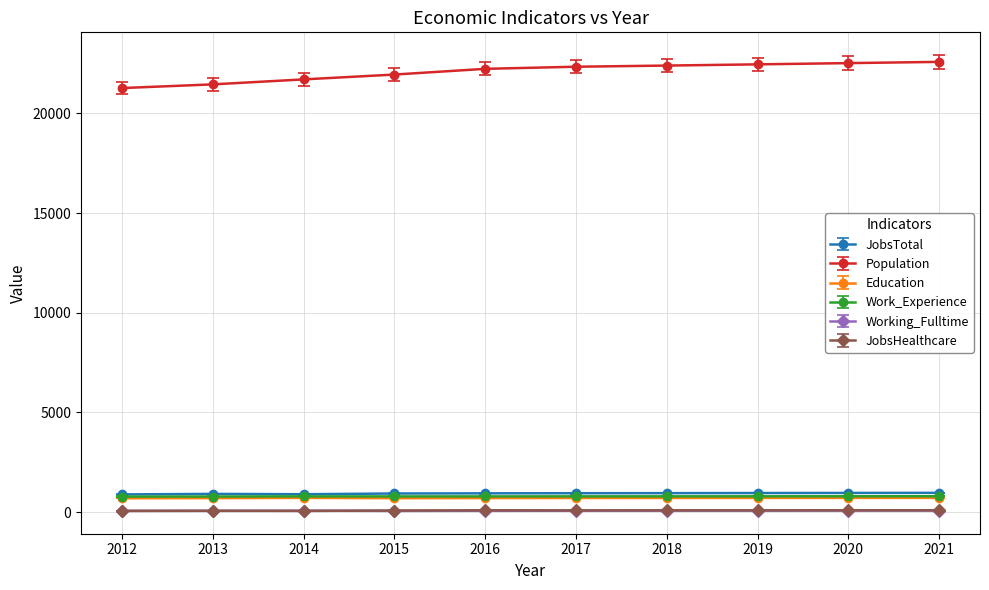

The Working_Fulltime series shows 78 at 2014. True or false?

True